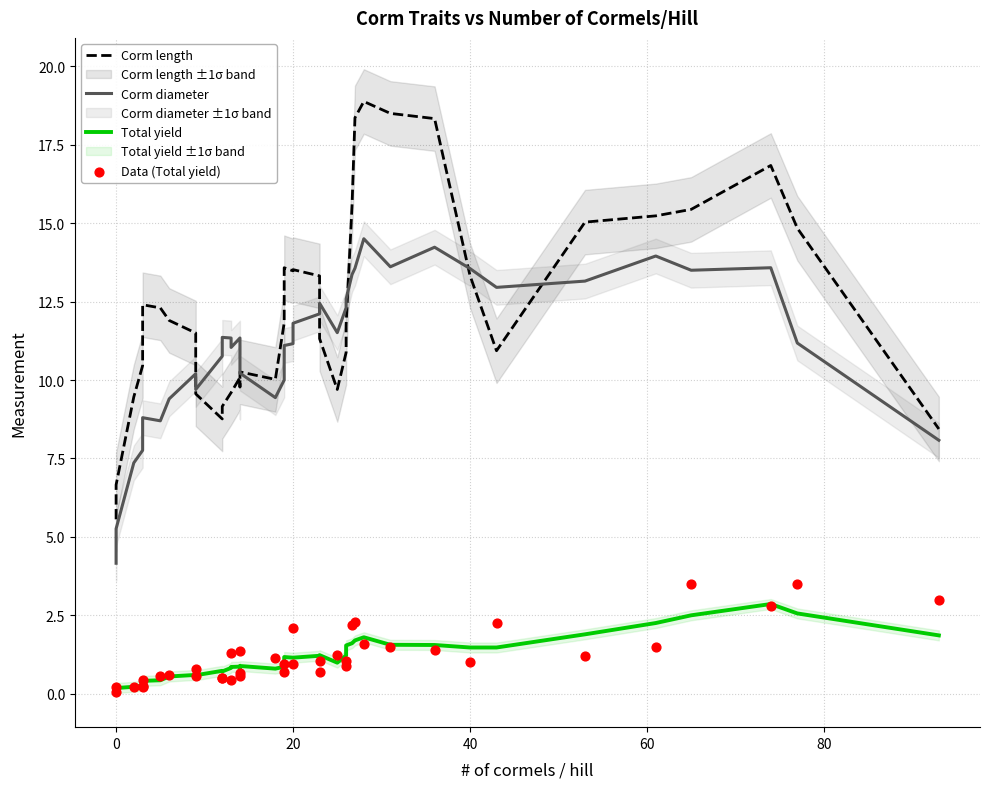

What are all the series names shown in the legend?

Corm length, Corm diameter, Total yield, Data (Total yield)